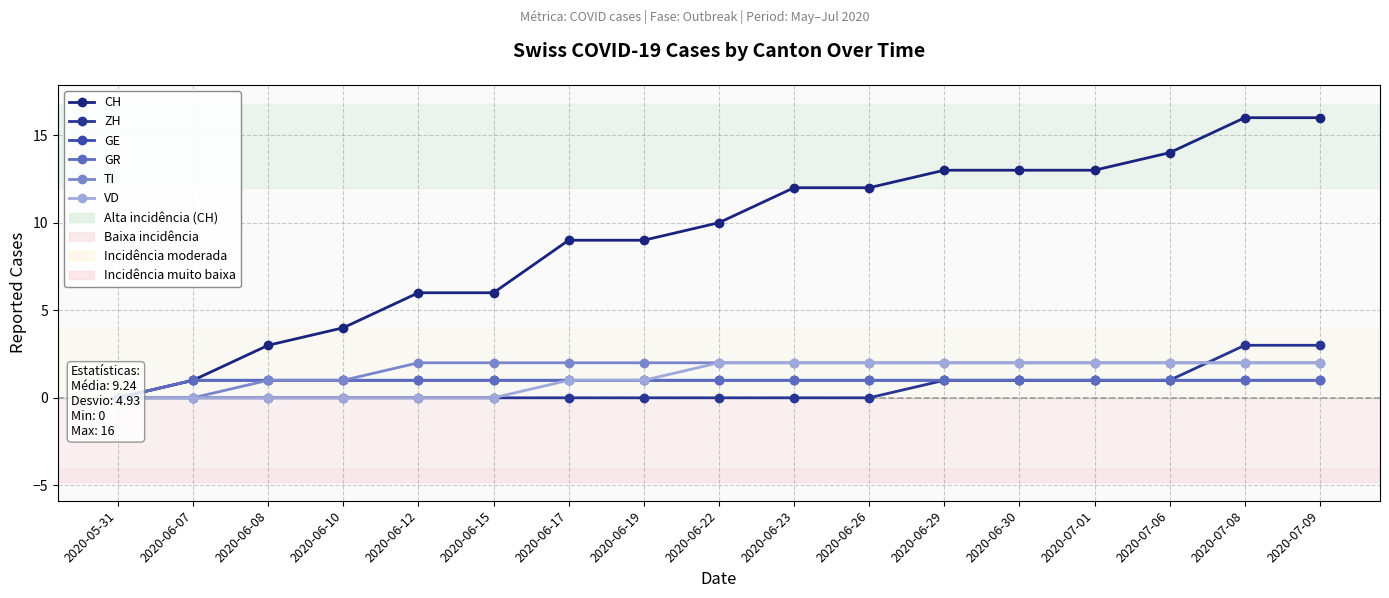

What is the total value across all series at 2020-06-10?

7